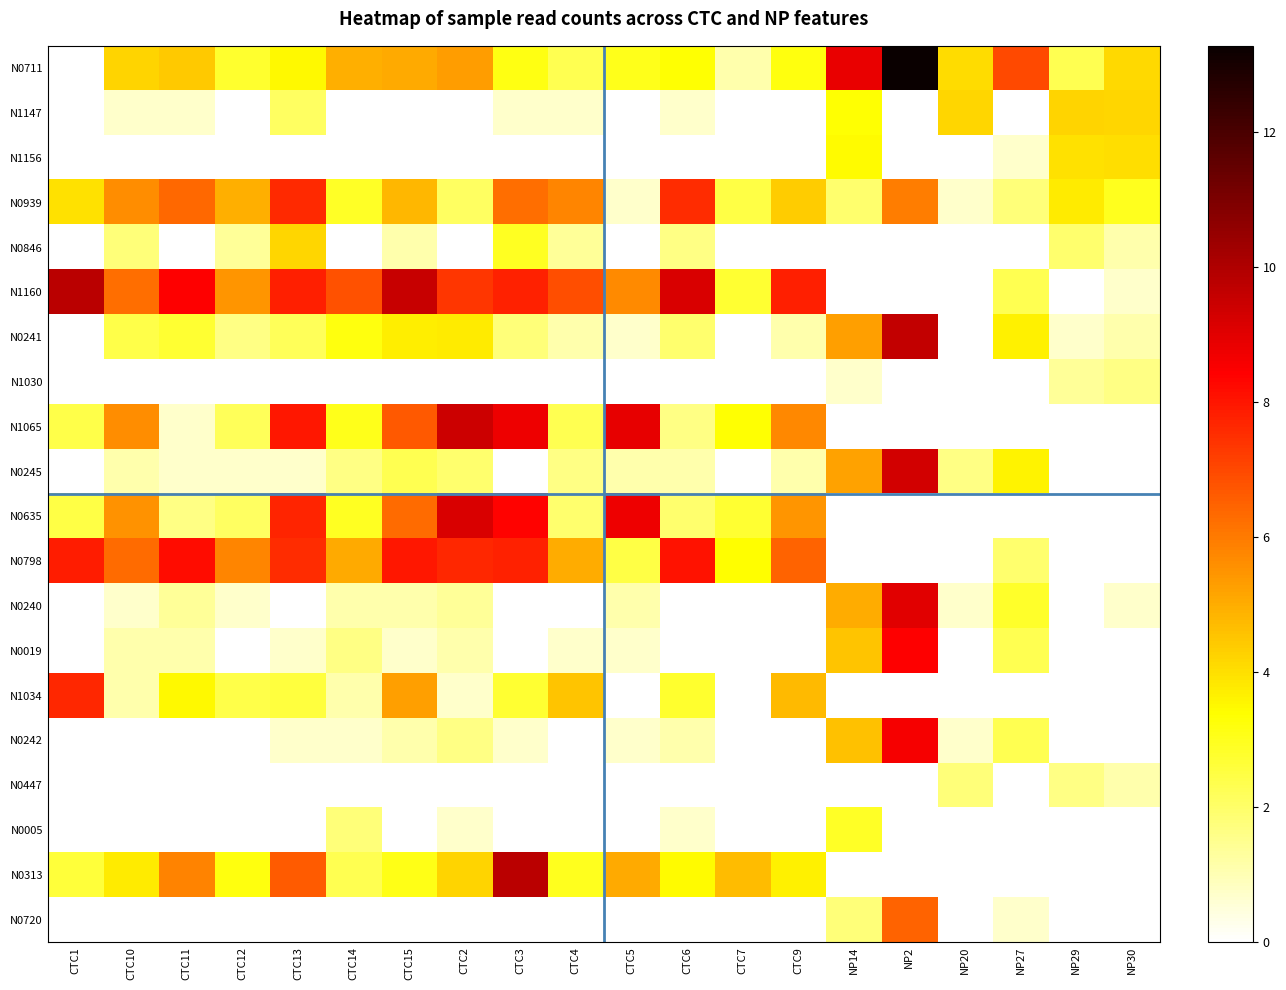

What is the greatest value displayed?

13.3